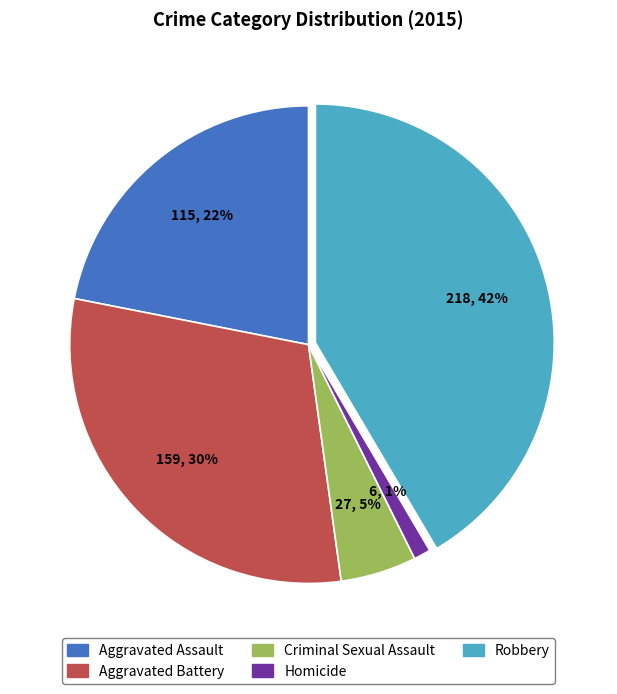

To the nearest percent, what portion does Aggravated Assault represent?

22%